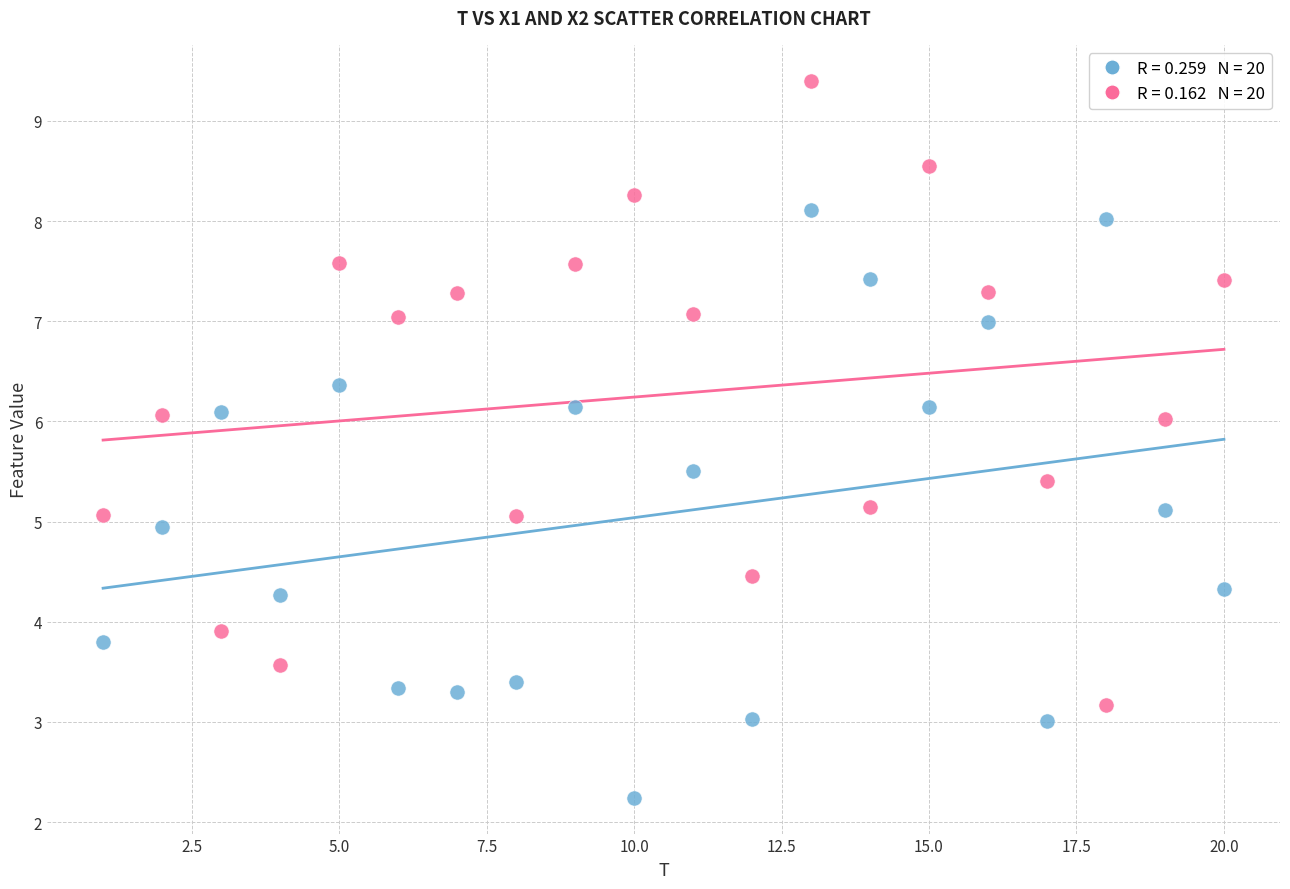

Across all data points, what is the range of Y values (max minus min)?

7.2